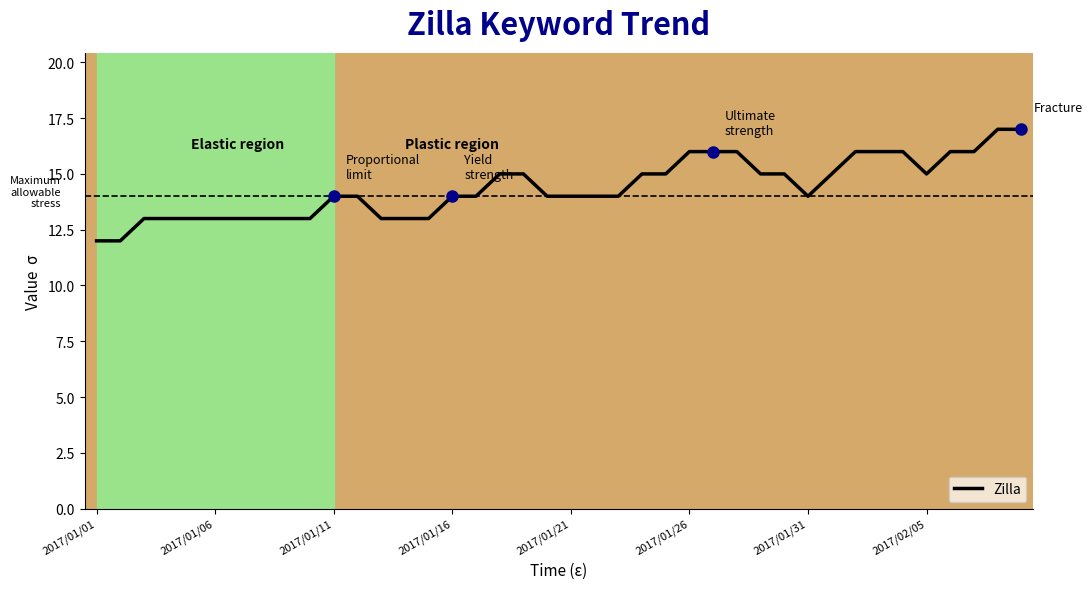

What is the maximum value shown in the chart?

17